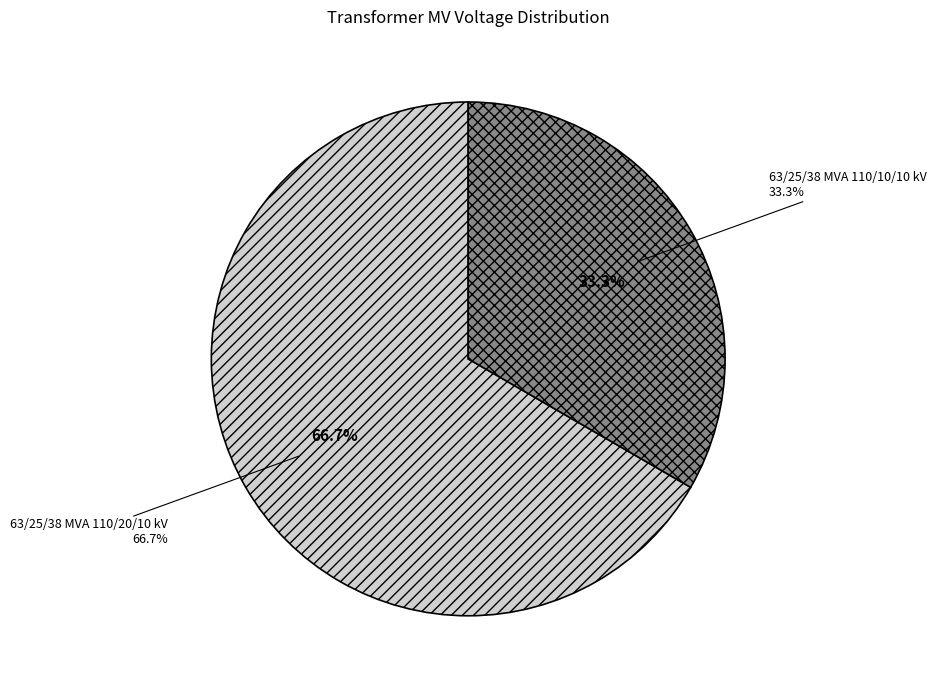

Rank the categories by value from highest to lowest.

63/25/38 MVA 110/20/10 kV, 63/25/38 MVA 110/10/10 kV